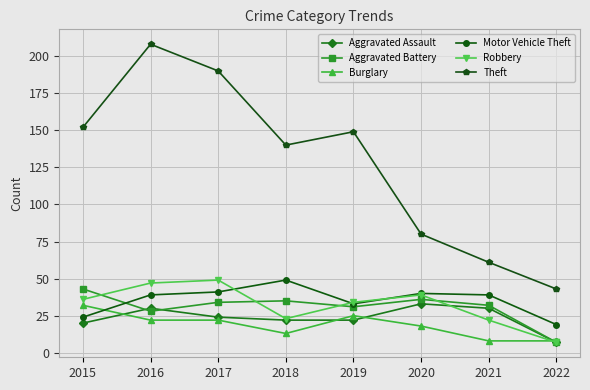

What is the value of the Aggravated Assault point at the 5th from the left?

22